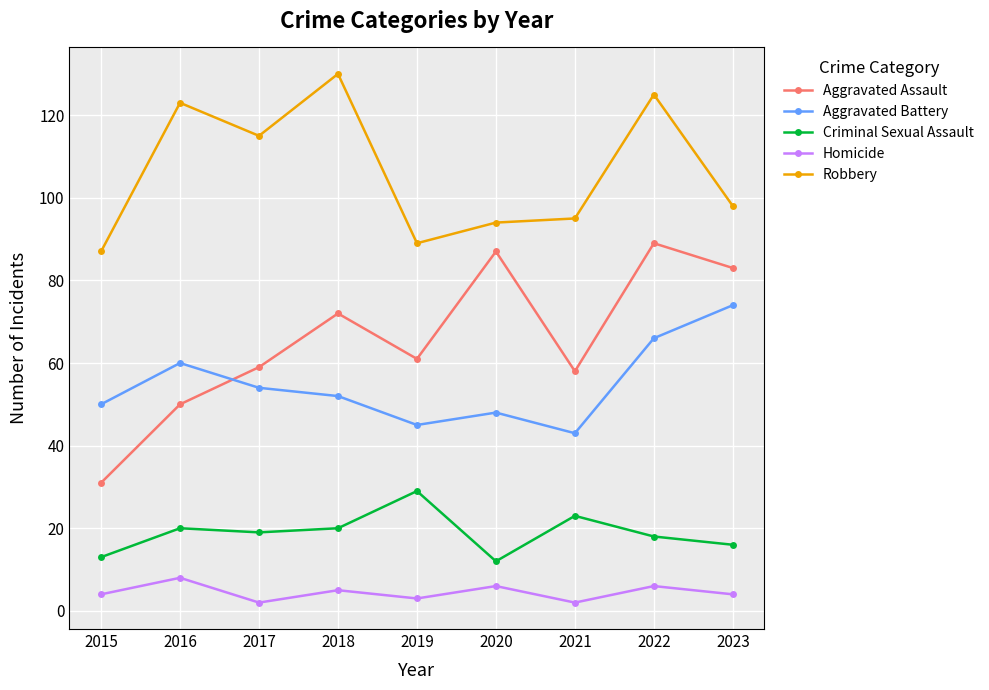

What is the difference between the Aggravated Assault values at 2016 and 2015?

19